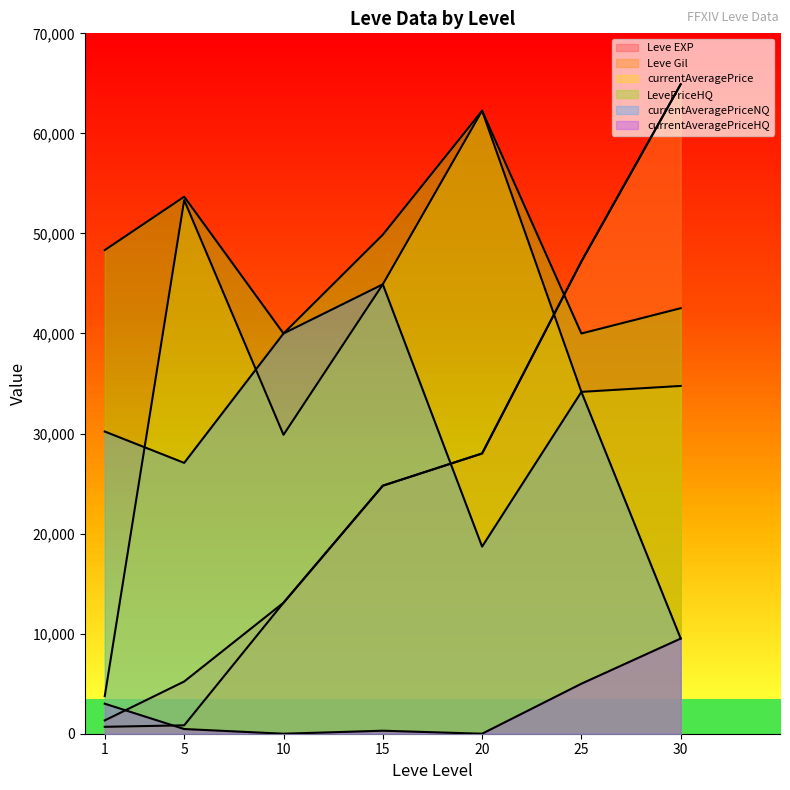

What is the maximum value for currentAveragePriceHQ?

9512